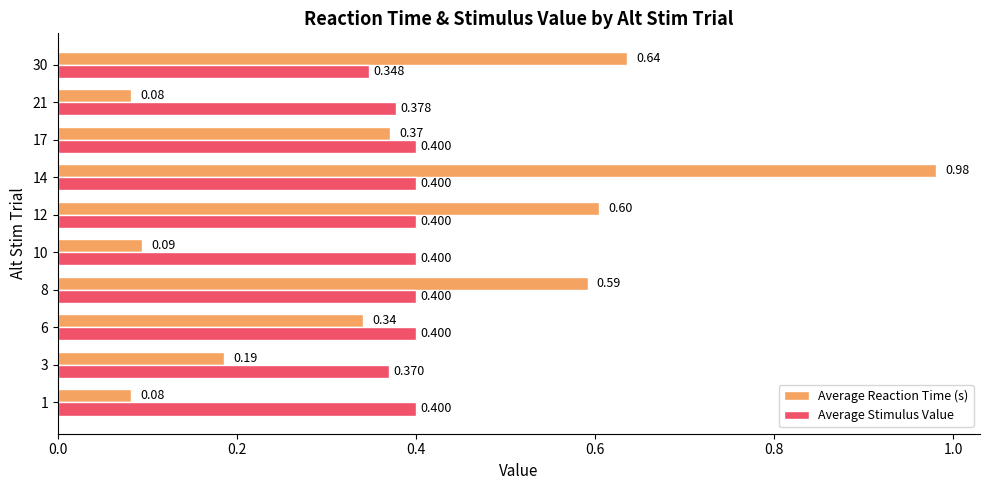

Between 17 and 21, which series saw the biggest shift?

Average Reaction Time (s)